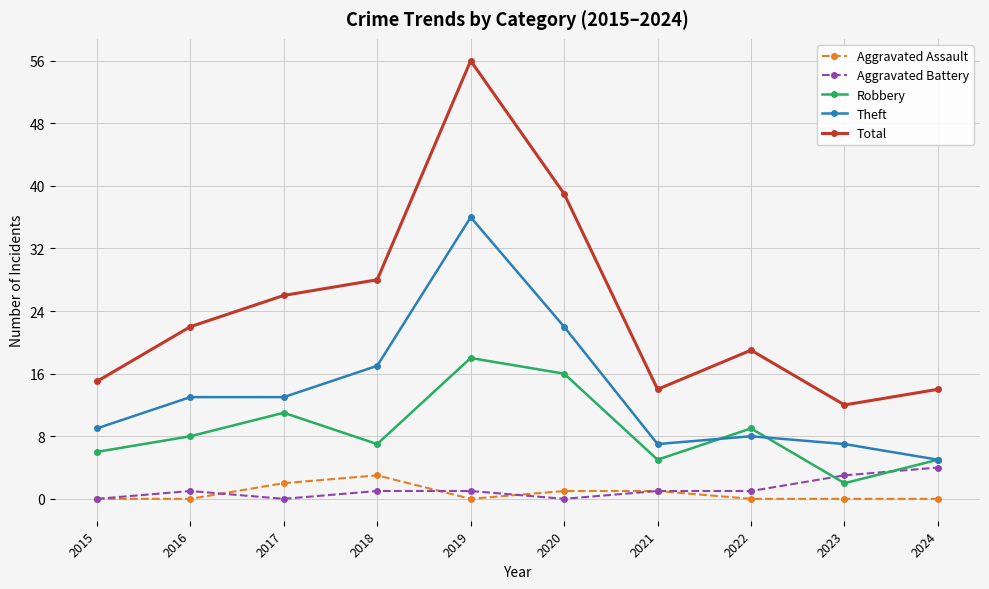

At which label does Theft reach its minimum?

2024